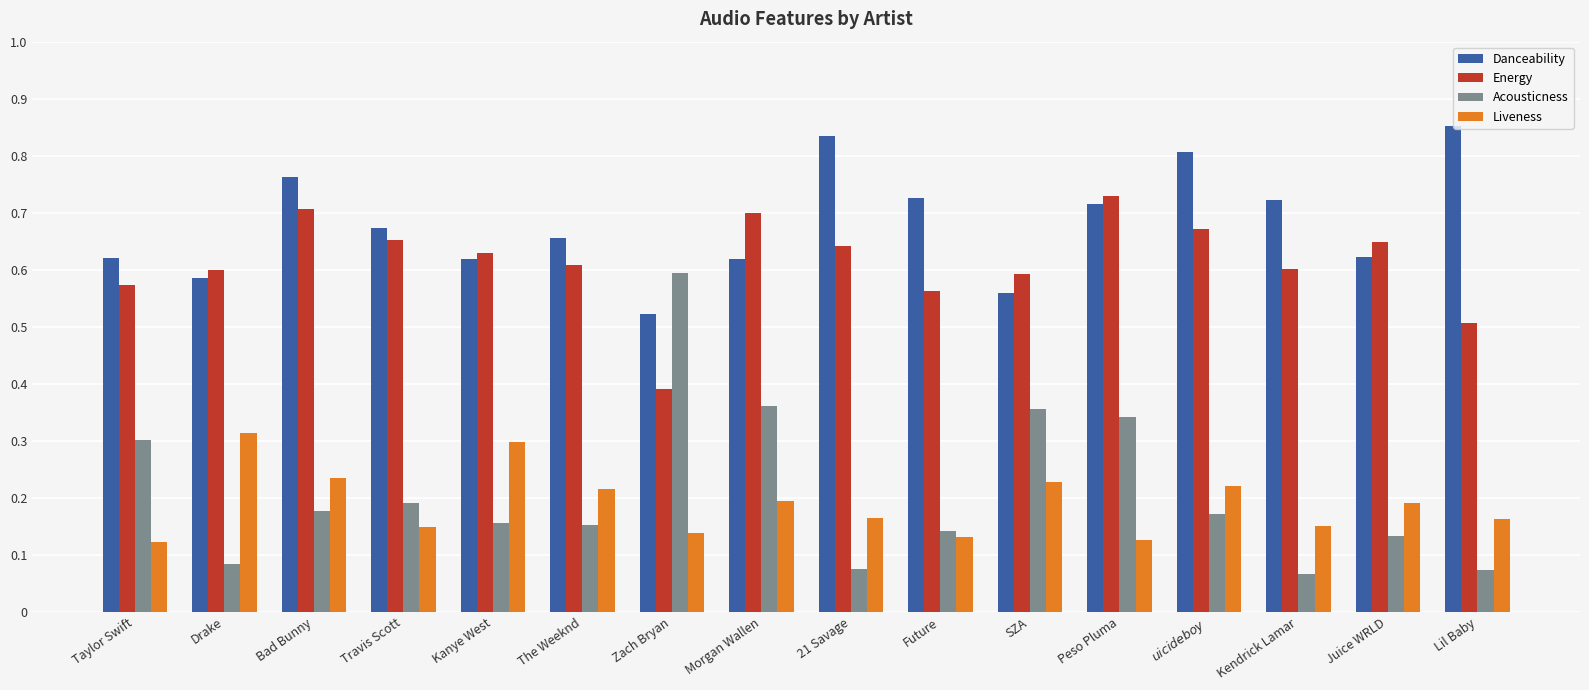

Rank the series by their maximum value, from highest to lowest.

Danceability, Energy, Acousticness, Liveness